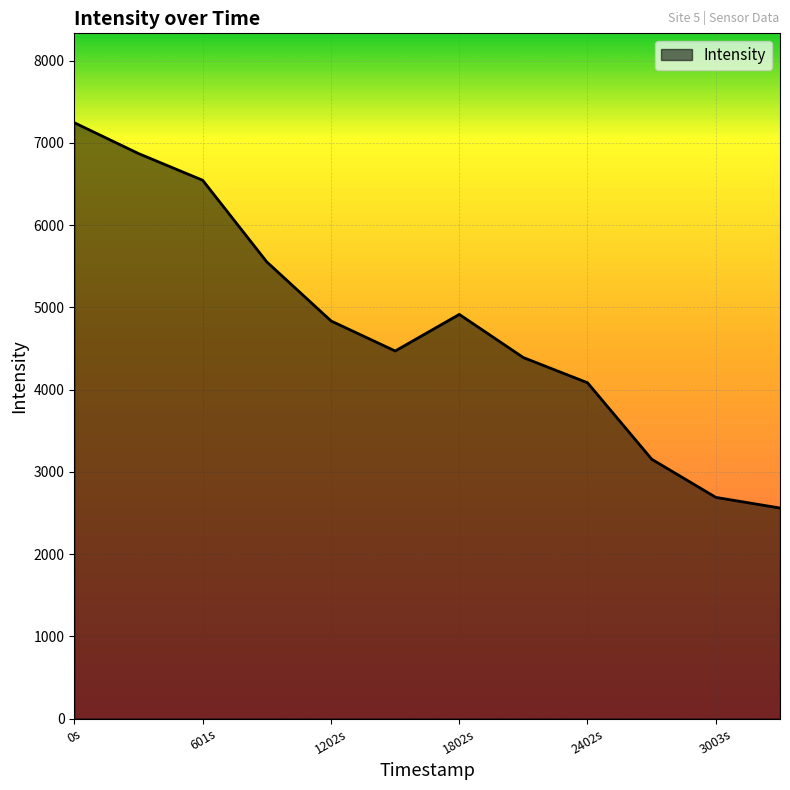

What is the maximum value shown in the chart?

7244.5